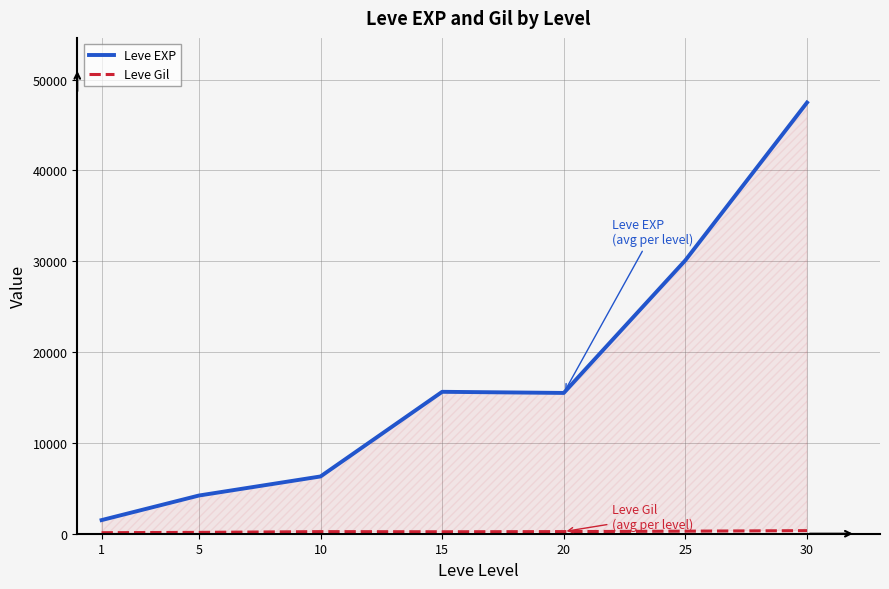

At 25, list the series in order from largest to smallest.

Leve EXP, Leve Gil